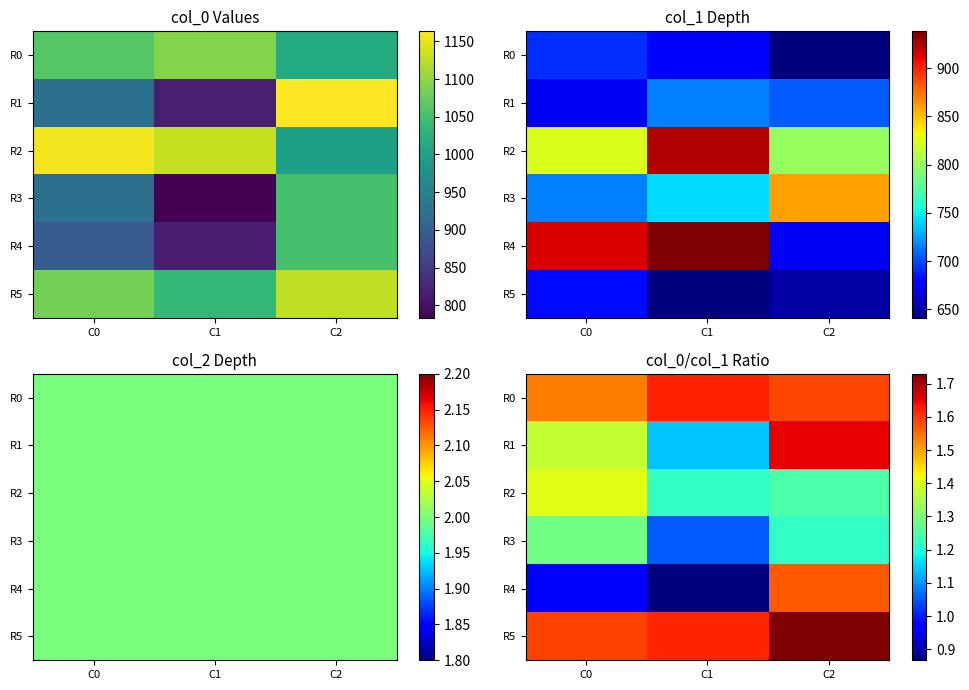

Which series has the widest spread of values?

R4